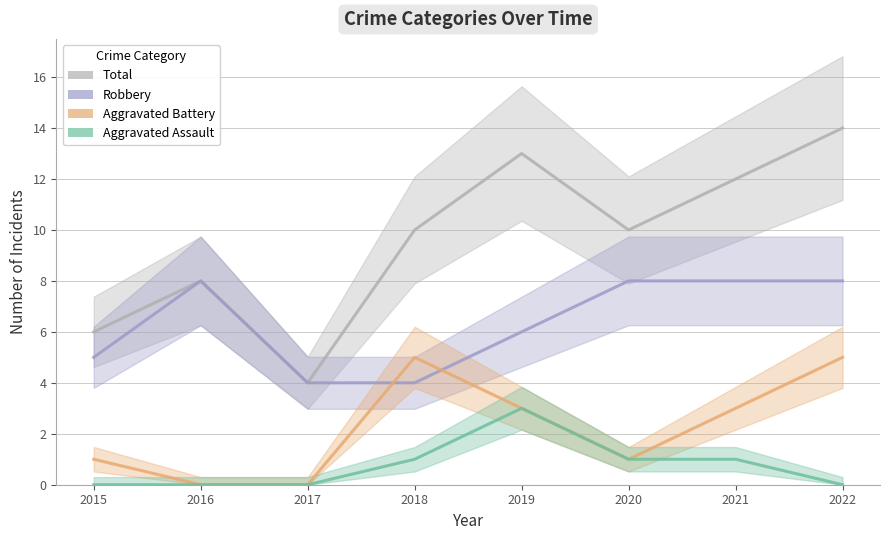

Reading right to left, list all the values displayed in this chart.

Total: 14	12	10	13	10	4	8	6
Robbery: 8	8	8	6	4	4	8	5
Aggravated Battery: 5	3	1	3	5	0	0	1
Aggravated Assault: 0	1	1	3	1	0	0	0